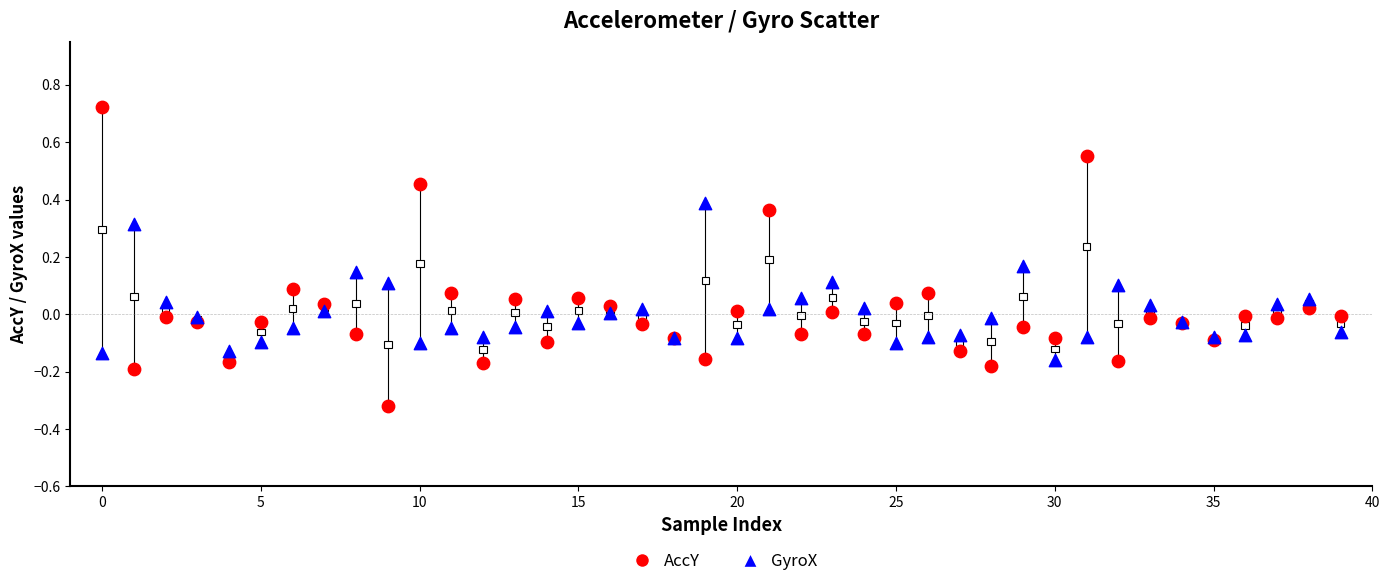

Which series reaches the maximum Y coordinate?

AccY